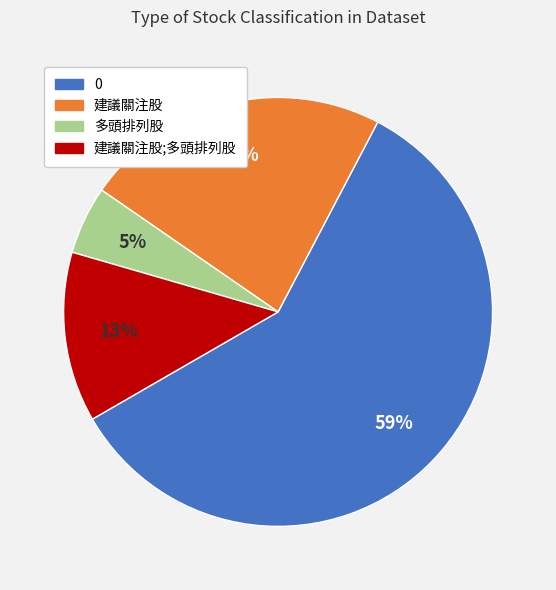

To the nearest percent, what is the average slice percentage?

25%